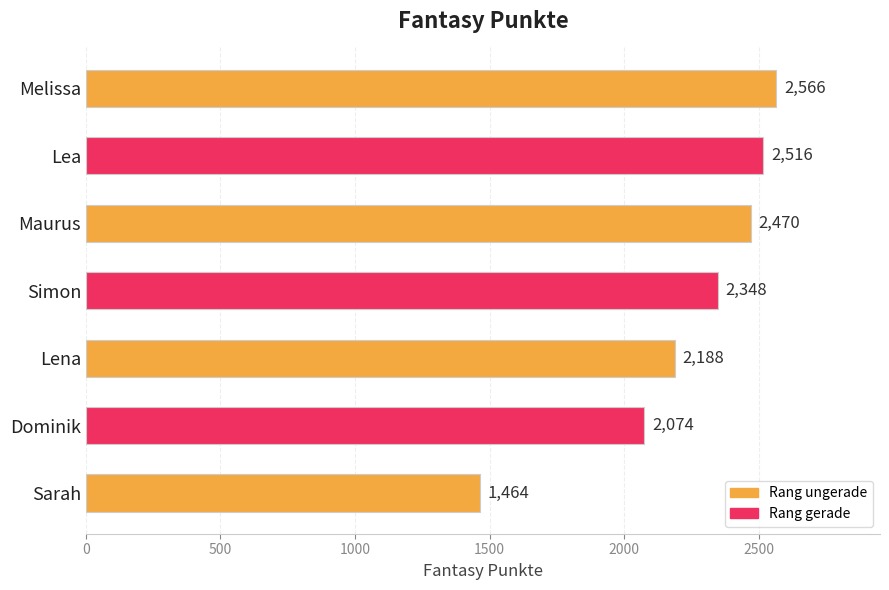

Does the chart contain stacked bars?

No